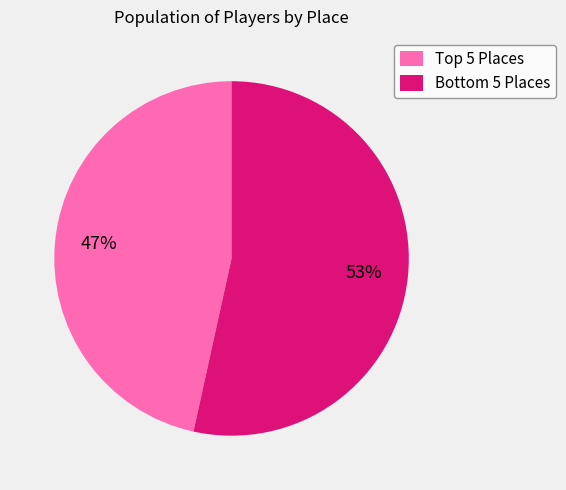

To the nearest percent, what is the average slice percentage?

50%